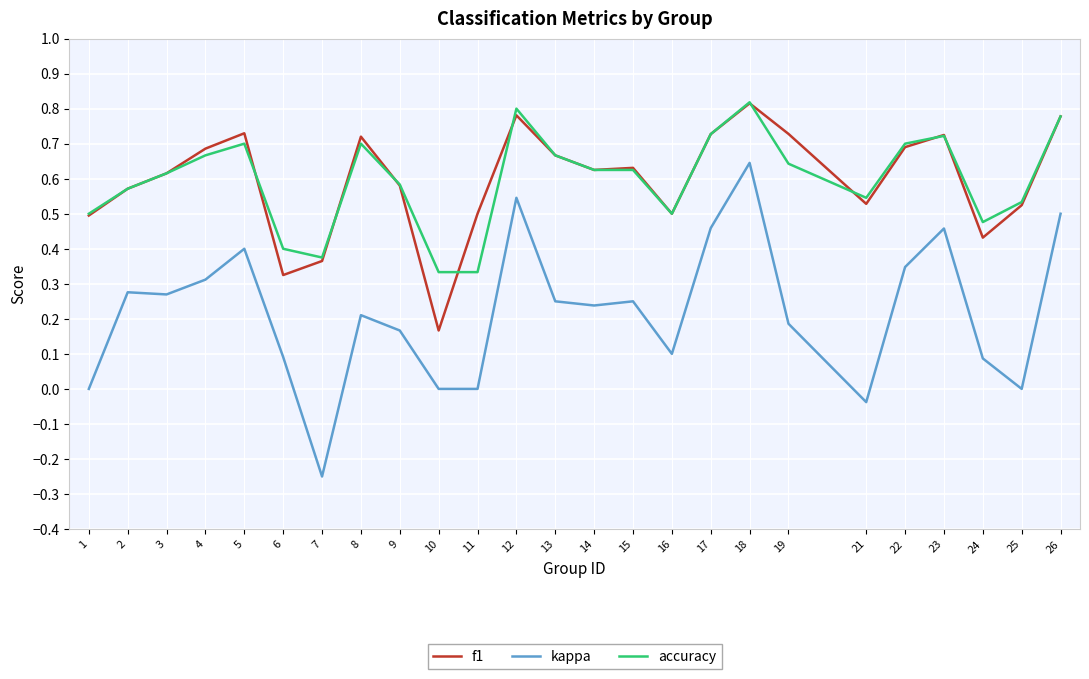

True or false: kappa and accuracy cross at least once.

False